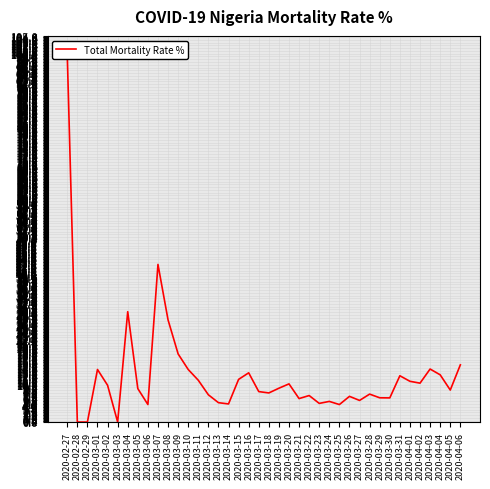

What is the difference between the second highest and minimum values?

42.9